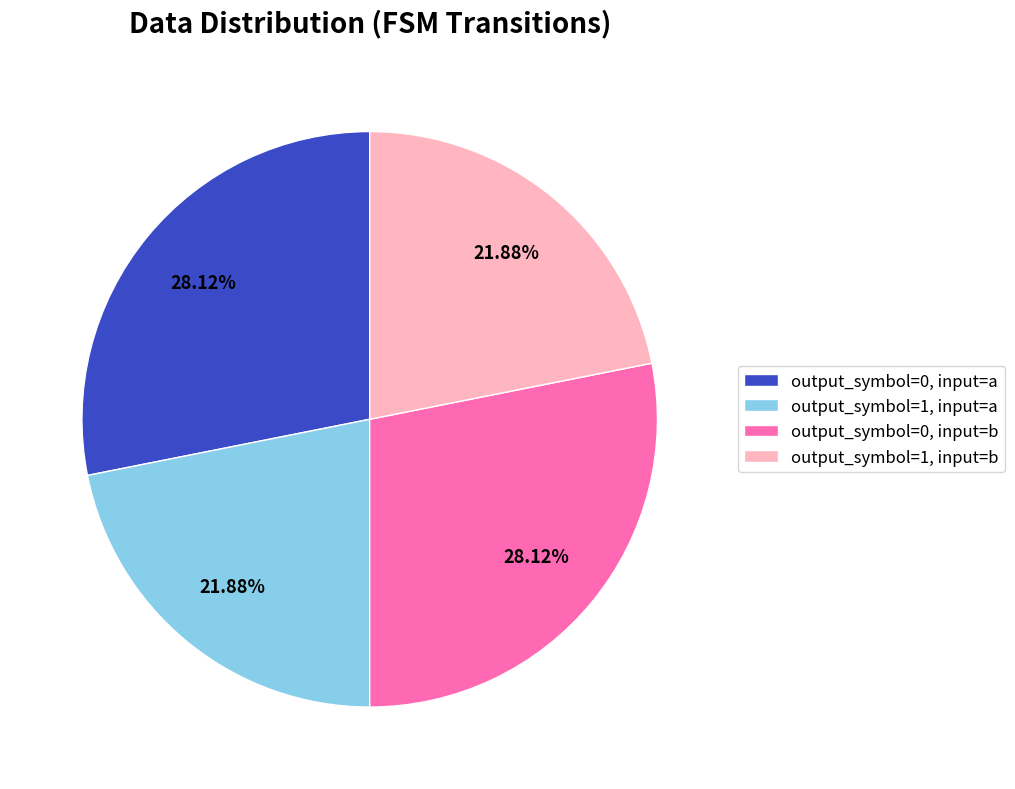

Does any single category account for the majority?

No